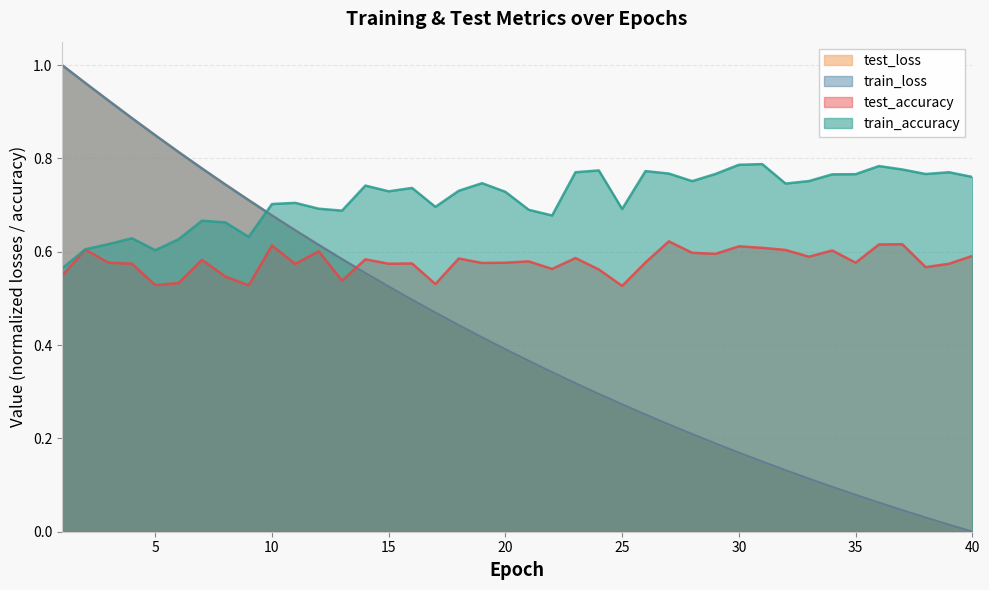

Between 2 and 10, which series saw the biggest shift?

train_loss